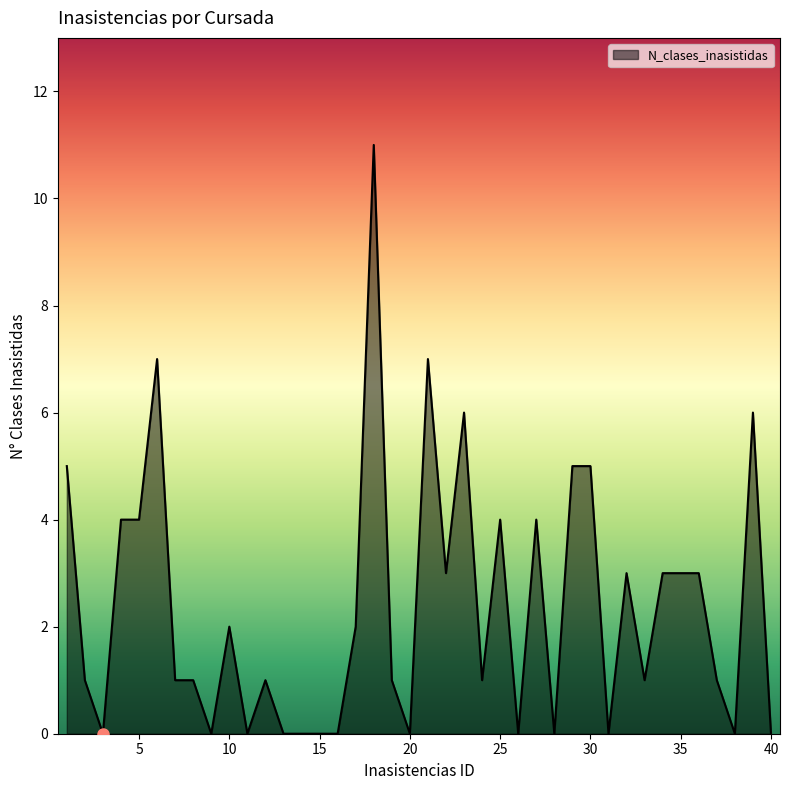

What is the greatest value displayed?

11